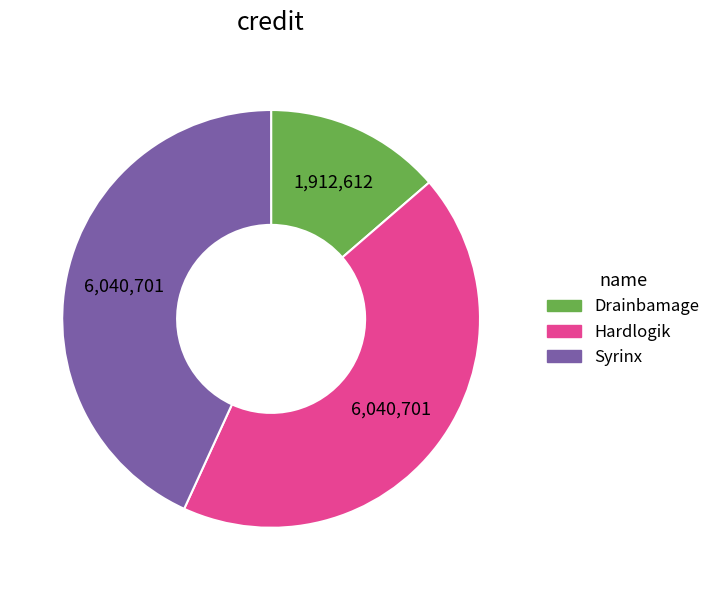

Does Syrinx account for over 50% of the chart?

No